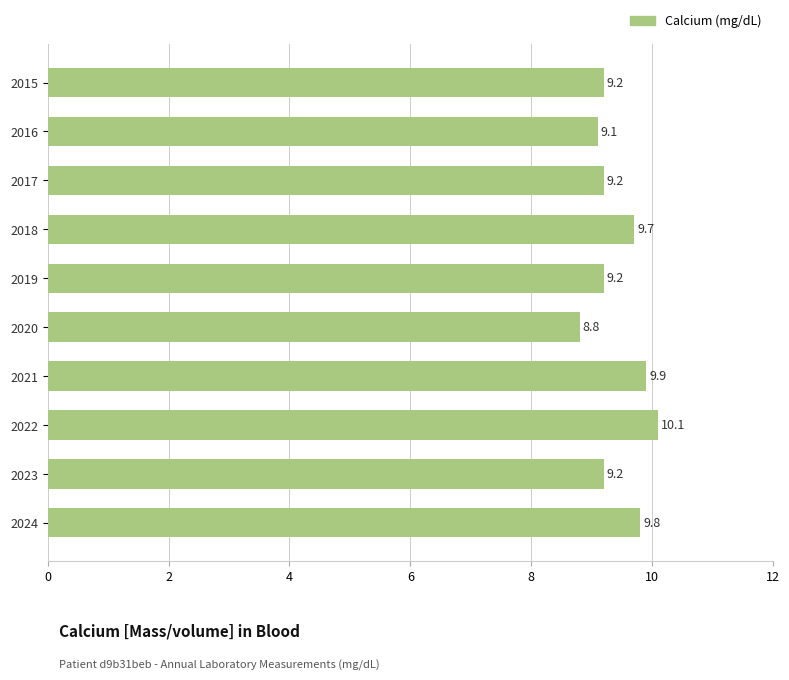

The value at 2020 is 15.6. True or false?

False